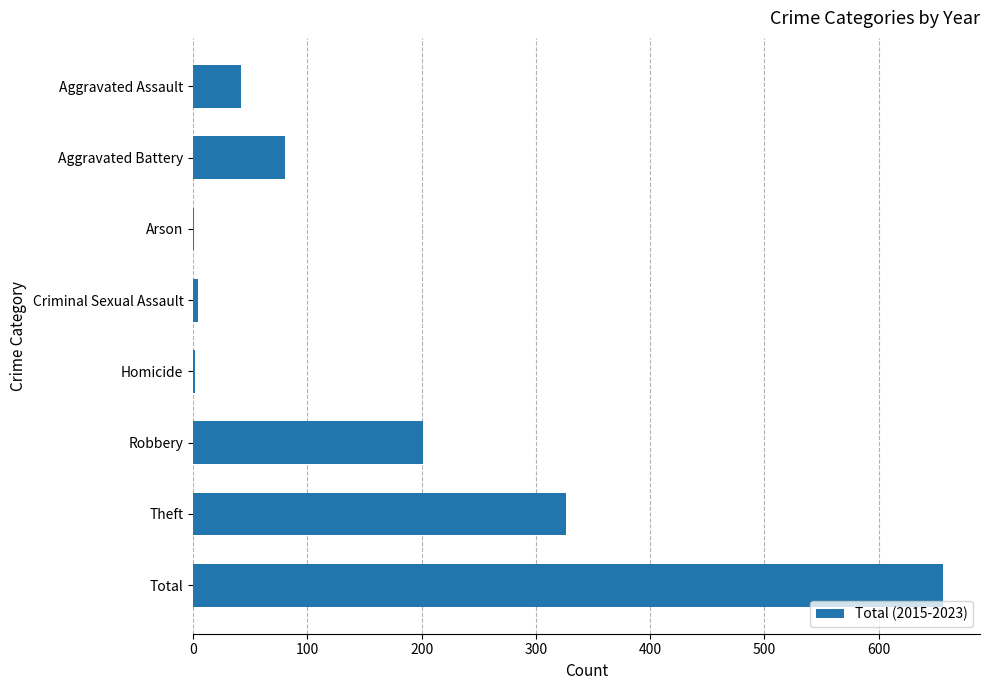

What is the maximum value shown in the chart?

656